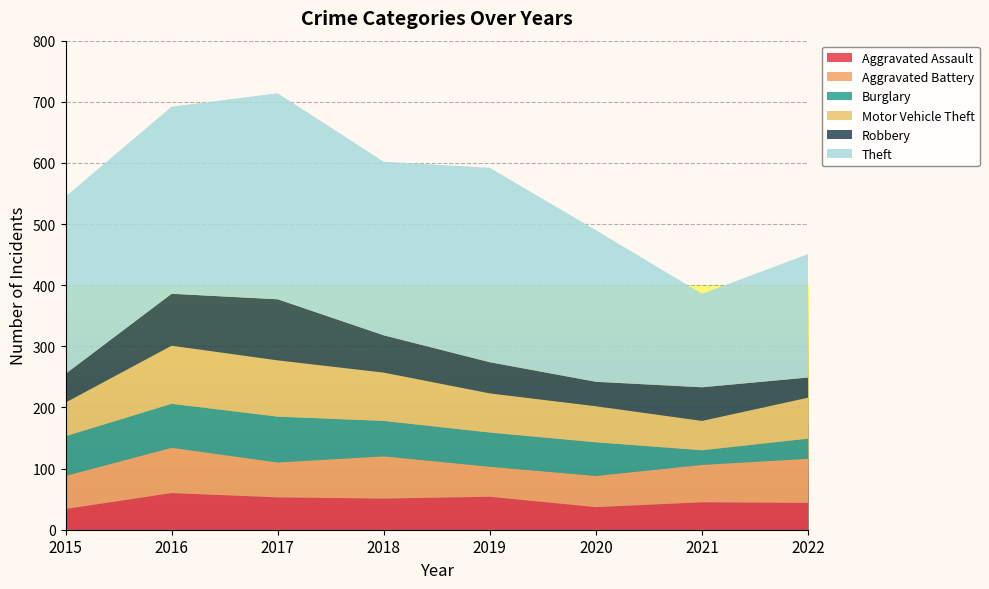

Reading right to left, list all the values displayed in this chart.

Aggravated Assault: 44	45	37	54	51	53	60	34
Aggravated Battery: 72	61	51	49	69	57	74	54
Burglary: 33	24	55	56	58	75	72	65
Motor Vehicle Theft: 67	48	59	64	79	92	95	55
Robbery: 33	55	40	51	61	100	85	47
Theft: 202	153	248	318	284	337	306	290